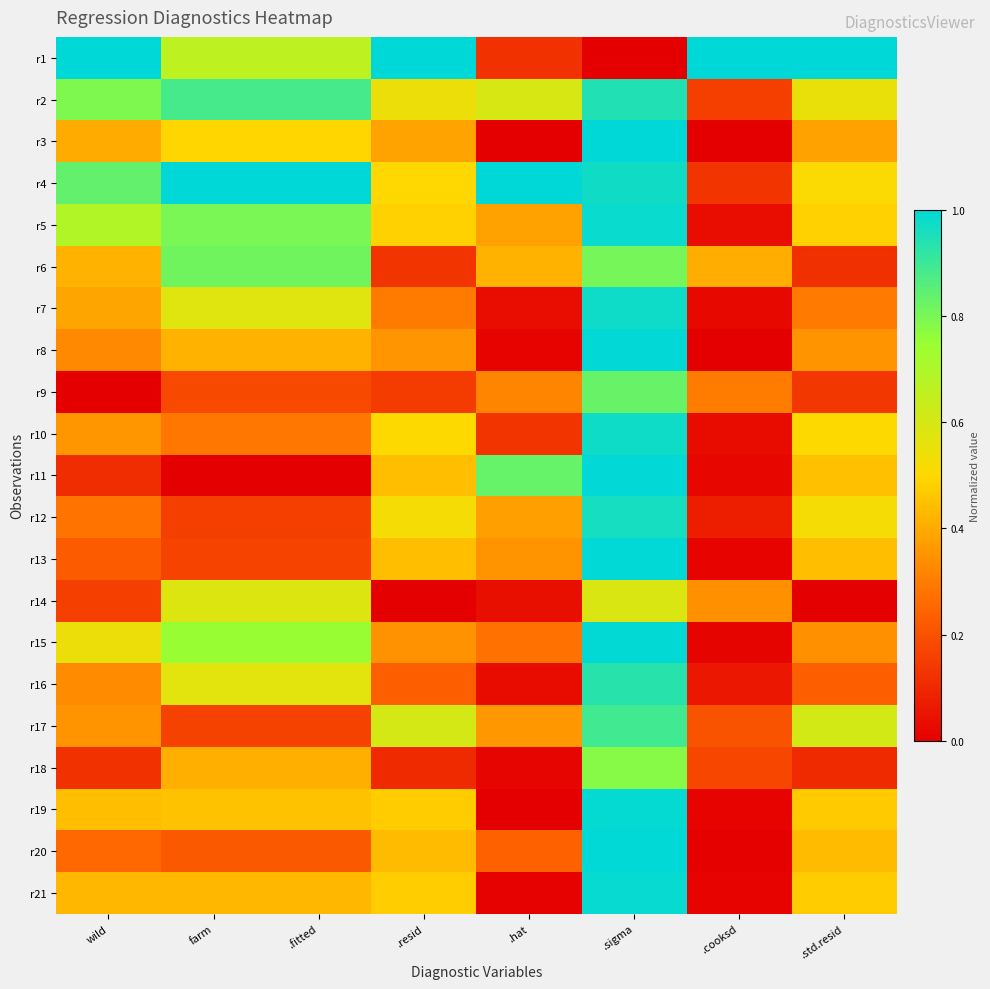

Reading right to left, what are all the values shown in this chart?

r1: .std.resid=1.0	.cooksd=1.0	.sigma=0.0	.hat=0.1	.resid=1.0	.fitted=0.7	farm=0.7	wild=1.0
r2: .std.resid=0.6	.cooksd=0.2	.sigma=0.9	.hat=0.6	.resid=0.5	.fitted=0.9	farm=0.9	wild=0.8
r3: .std.resid=0.4	.cooksd=0.0	.sigma=1.0	.hat=0.0	.resid=0.4	.fitted=0.5	farm=0.5	wild=0.4
r4: .std.resid=0.5	.cooksd=0.1	.sigma=1.0	.hat=1.0	.resid=0.5	.fitted=1.0	farm=1.0	wild=0.8
r5: .std.resid=0.5	.cooksd=0.0	.sigma=1.0	.hat=0.4	.resid=0.5	.fitted=0.8	farm=0.8	wild=0.7
r6: .std.resid=0.1	.cooksd=0.4	.sigma=0.8	.hat=0.4	.resid=0.1	.fitted=0.8	farm=0.8	wild=0.4
r7: .std.resid=0.3	.cooksd=0.0	.sigma=1.0	.hat=0.0	.resid=0.3	.fitted=0.6	farm=0.6	wild=0.4
r8: .std.resid=0.4	.cooksd=0.0	.sigma=1.0	.hat=0.0	.resid=0.4	.fitted=0.4	farm=0.4	wild=0.3
r9: .std.resid=0.1	.cooksd=0.3	.sigma=0.8	.hat=0.3	.resid=0.1	.fitted=0.2	farm=0.2	wild=0.0
r10: .std.resid=0.5	.cooksd=0.0	.sigma=1.0	.hat=0.1	.resid=0.5	.fitted=0.3	farm=0.3	wild=0.4
r11: .std.resid=0.4	.cooksd=0.0	.sigma=1.0	.hat=0.8	.resid=0.4	.fitted=0.0	farm=0.0	wild=0.1
r12: .std.resid=0.5	.cooksd=0.1	.sigma=1.0	.hat=0.4	.resid=0.5	.fitted=0.2	farm=0.2	wild=0.3
r13: .std.resid=0.4	.cooksd=0.0	.sigma=1.0	.hat=0.3	.resid=0.4	.fitted=0.2	farm=0.2	wild=0.2
r14: .std.resid=0.0	.cooksd=0.3	.sigma=0.6	.hat=0.0	.resid=0.0	.fitted=0.6	farm=0.6	wild=0.2
r15: .std.resid=0.3	.cooksd=0.0	.sigma=1.0	.hat=0.3	.resid=0.3	.fitted=0.8	farm=0.8	wild=0.5
r16: .std.resid=0.2	.cooksd=0.1	.sigma=0.9	.hat=0.0	.resid=0.2	.fitted=0.6	farm=0.6	wild=0.3
r17: .std.resid=0.6	.cooksd=0.2	.sigma=0.9	.hat=0.4	.resid=0.6	.fitted=0.2	farm=0.2	wild=0.4
r18: .std.resid=0.1	.cooksd=0.2	.sigma=0.8	.hat=0.0	.resid=0.1	.fitted=0.4	farm=0.4	wild=0.1
r19: .std.resid=0.5	.cooksd=0.0	.sigma=1.0	.hat=0.0	.resid=0.5	.fitted=0.5	farm=0.5	wild=0.4
r20: .std.resid=0.4	.cooksd=0.0	.sigma=1.0	.hat=0.2	.resid=0.4	.fitted=0.2	farm=0.2	wild=0.3
r21: .std.resid=0.5	.cooksd=0.0	.sigma=1.0	.hat=0.0	.resid=0.5	.fitted=0.4	farm=0.4	wild=0.4